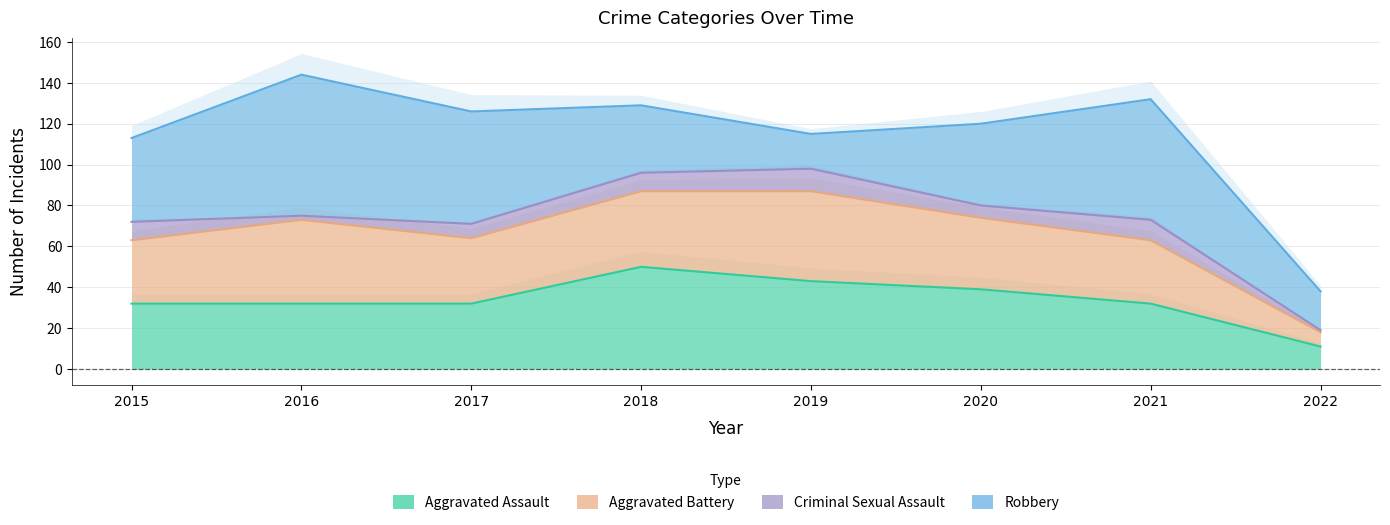

Reading right to left, what are all the values shown in this chart?

Aggravated Assault: 11	32	39	43	50	32	32	32
Aggravated Battery: 18	63	74	87	87	64	73	63
Criminal Sexual Assault: 19	73	80	98	96	71	75	72
Robbery: 38	132	120	115	129	126	144	113